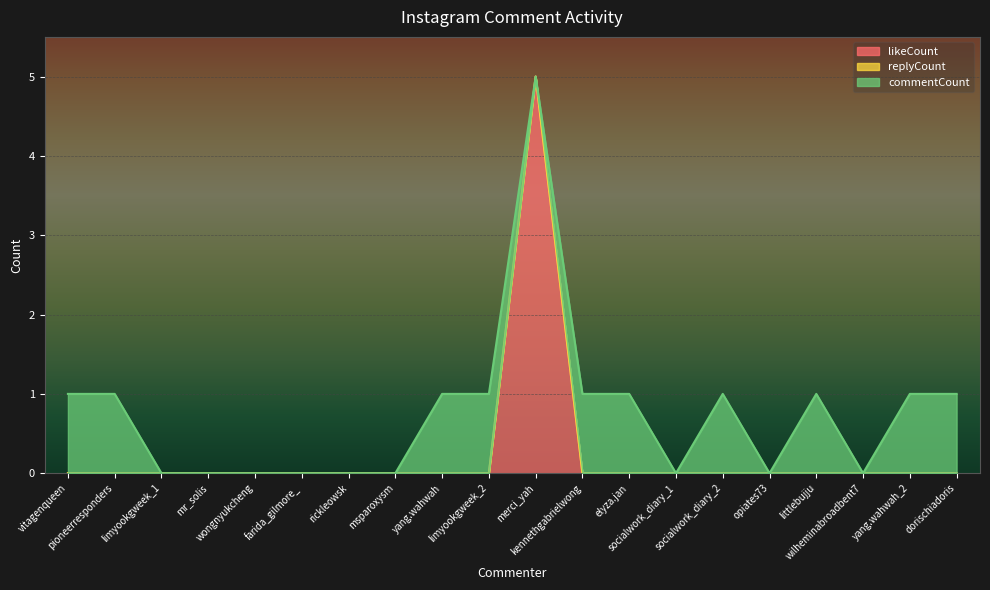

What are all the series names shown in the legend?

likeCount, replyCount, commentCount